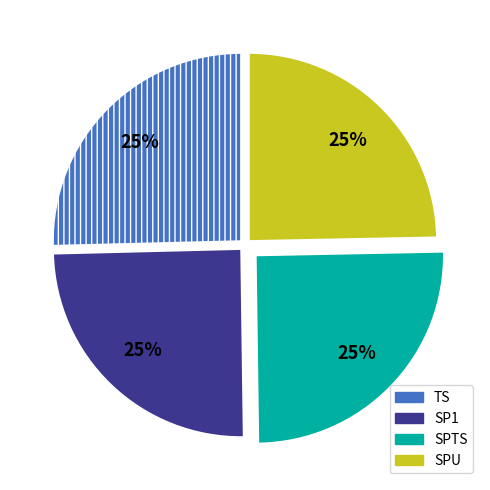

Is SPU the majority of the pie?

No